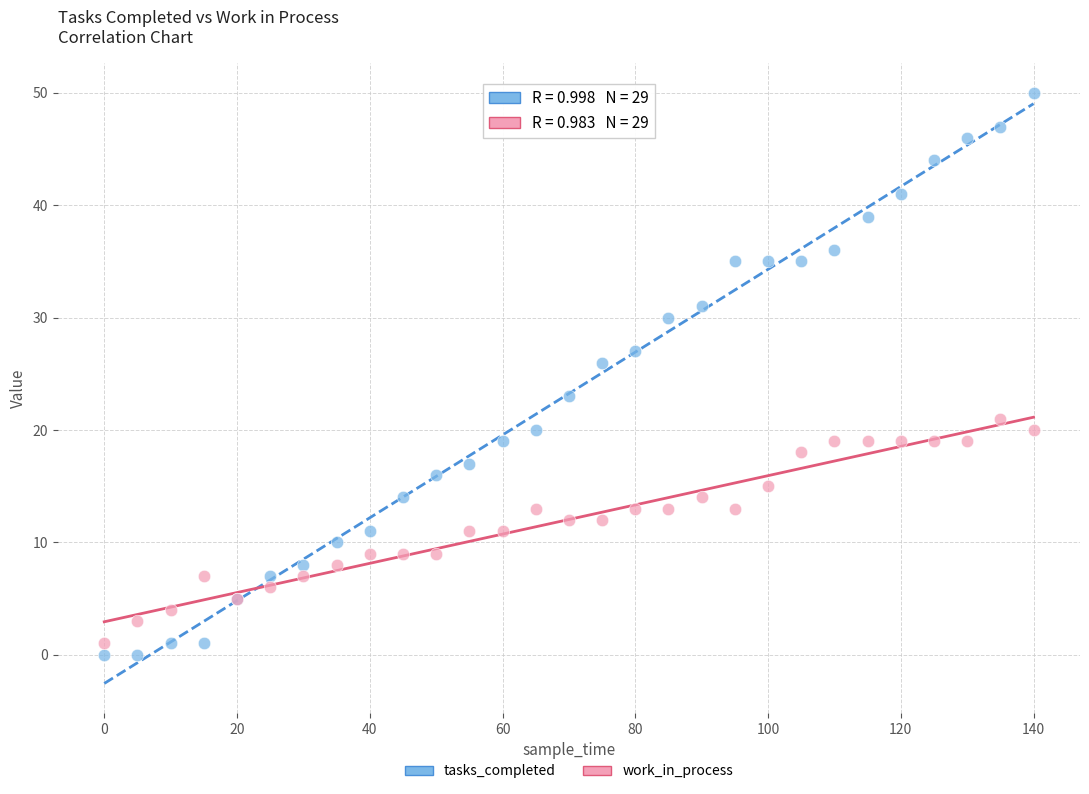

Across all series, what Y value is closest to 25?

26